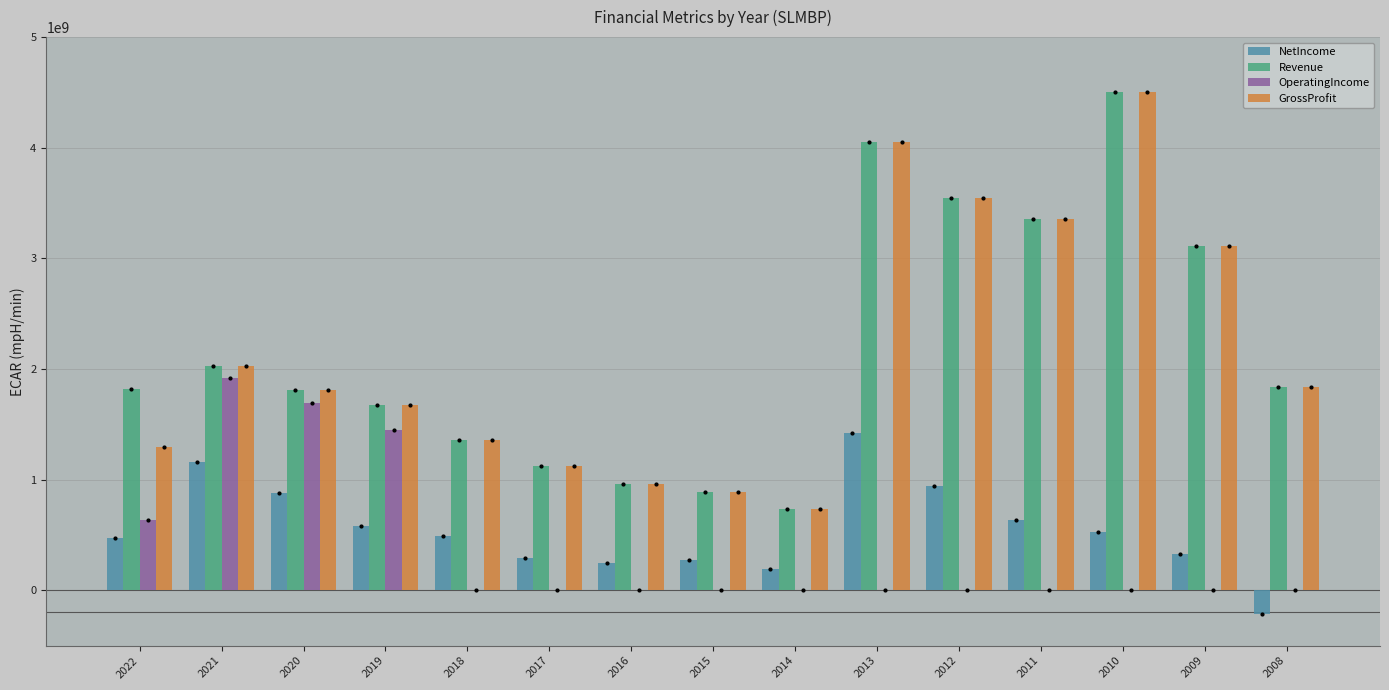

How many series are shown in this chart?

4